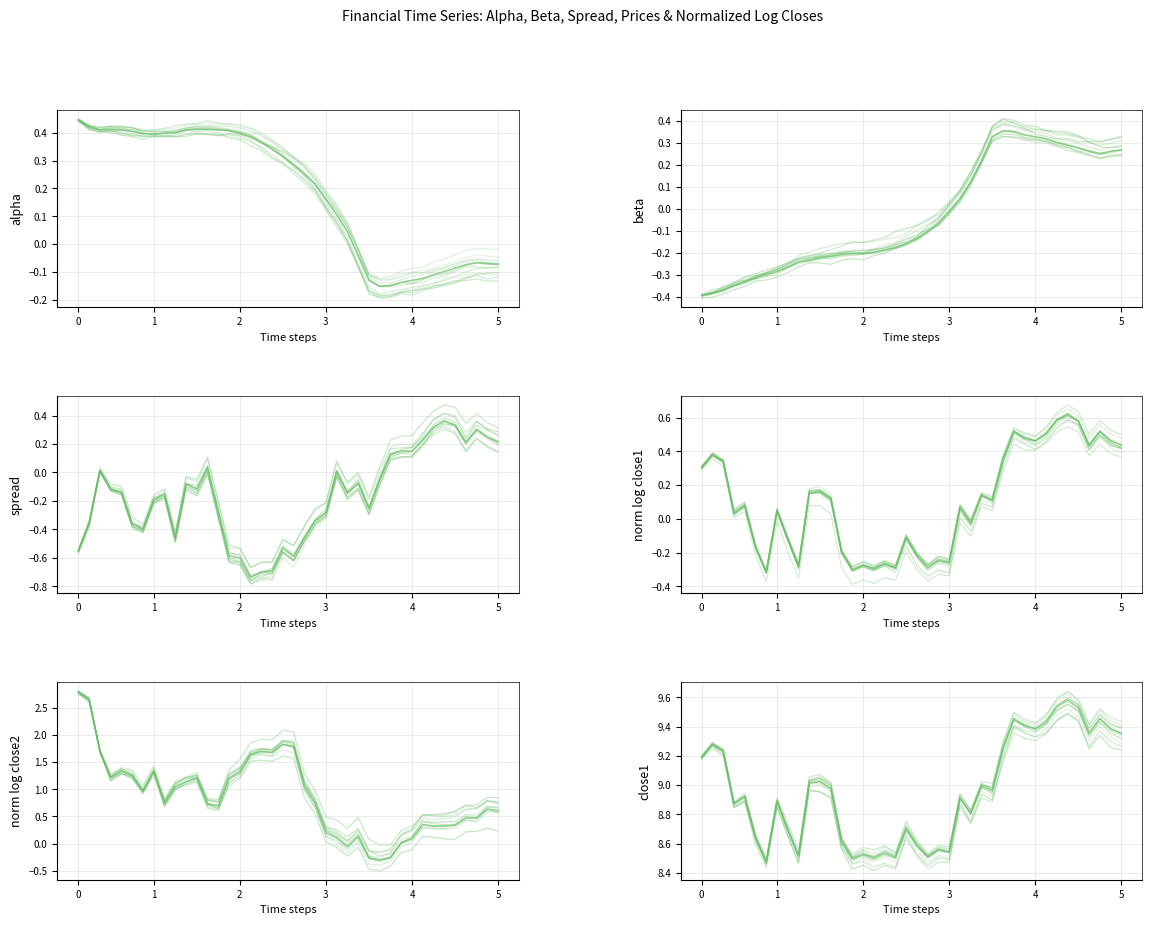

How many data points in normalizedLogClose2 are less than 0?

4